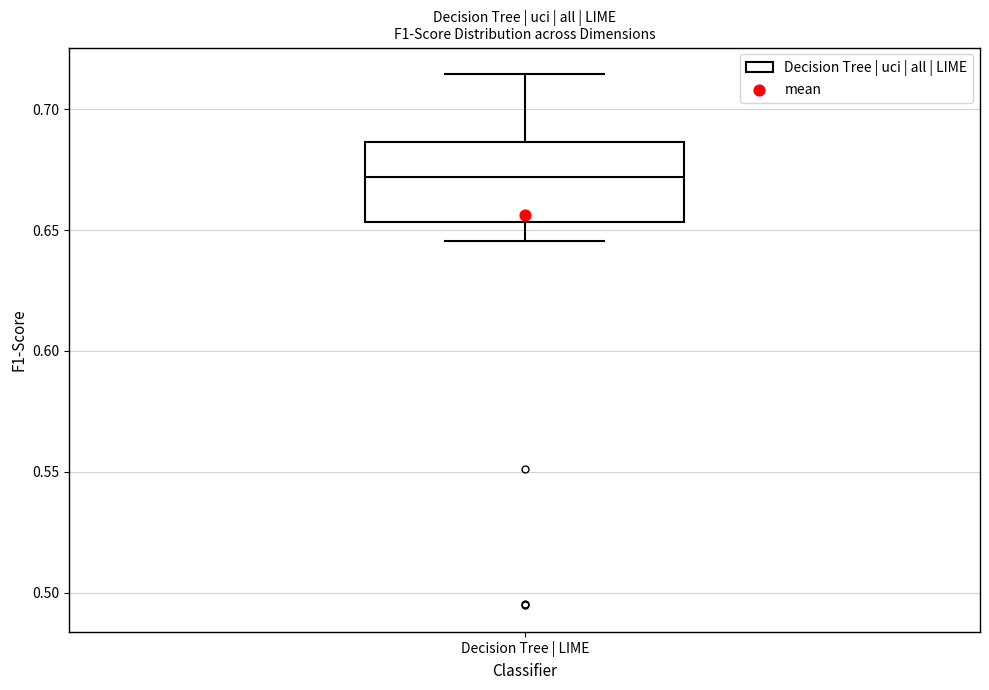

Where does the lower whisker of the box for Decision Tree | LIME end on the y-axis? The values are not printed on the chart, so give them approximately, as read against the axis.

0.645